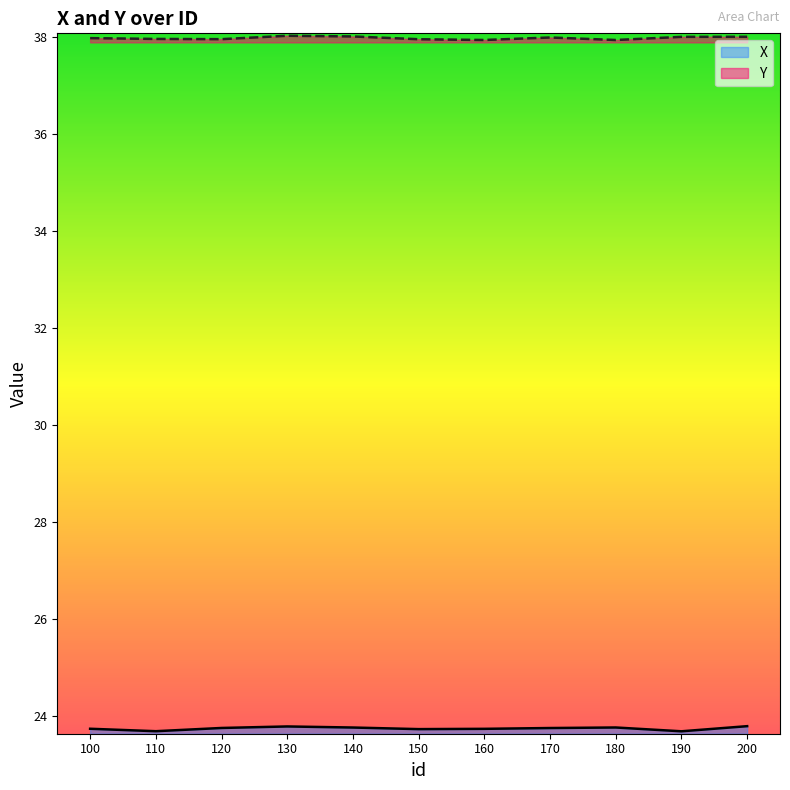

Between 170 and 130, which is larger?

130